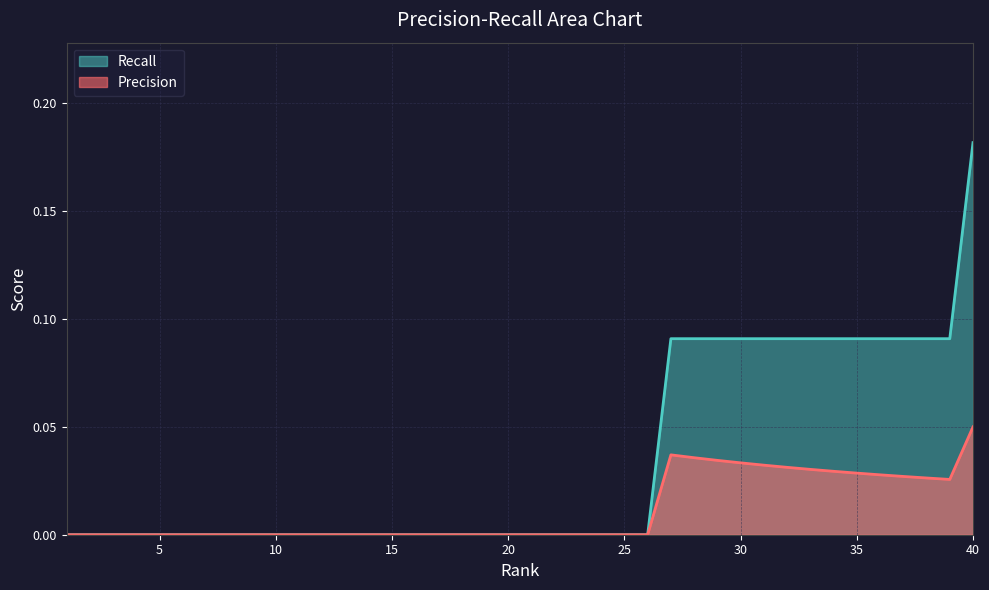

Between 18 and 40, which series saw the biggest shift?

Recall